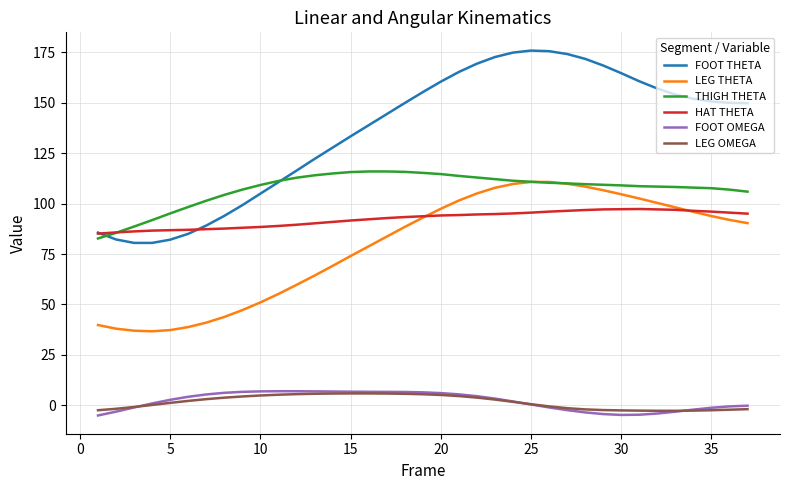

True or false: LEG OMEGA and FOOT THETA cross at least once.

False